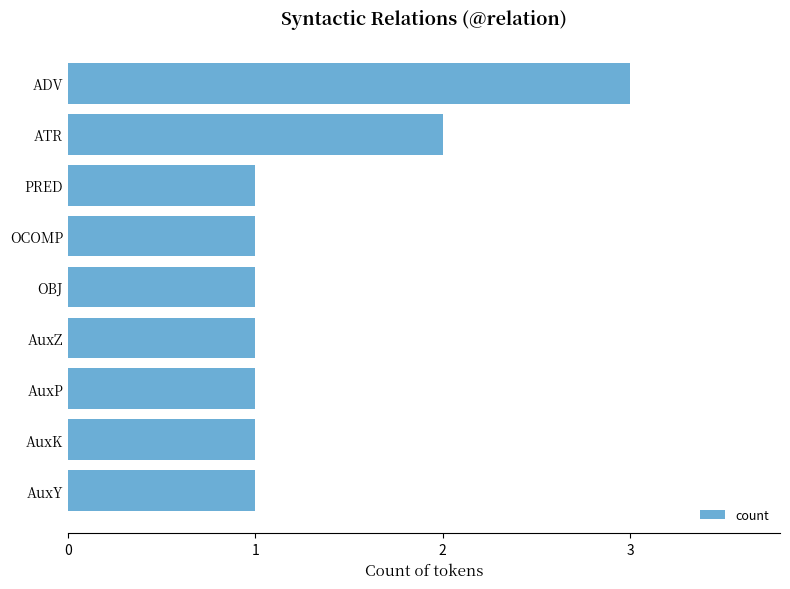

Reading top to bottom, what are all the values shown in this chart?

3	2	1	1	1	1	1	1	1